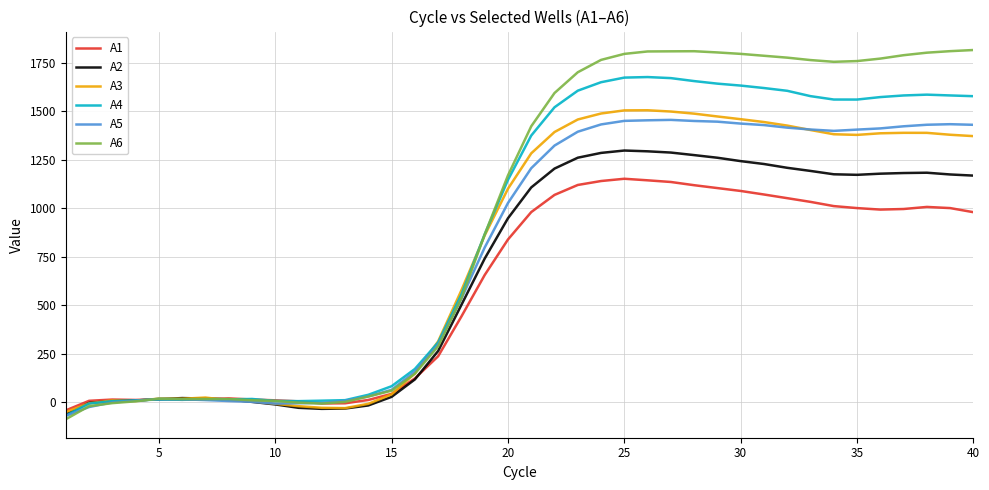

What is the greatest value displayed?

1816.6